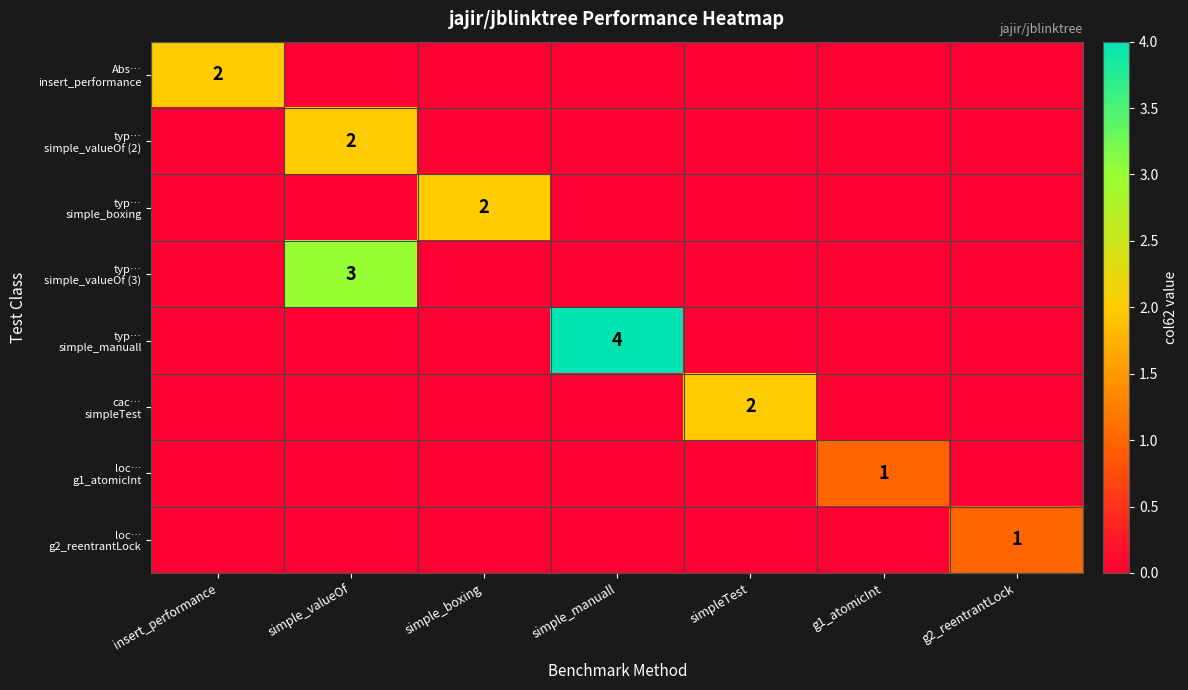

What is the difference between the highest and lowest values at simple_valueOf?

3